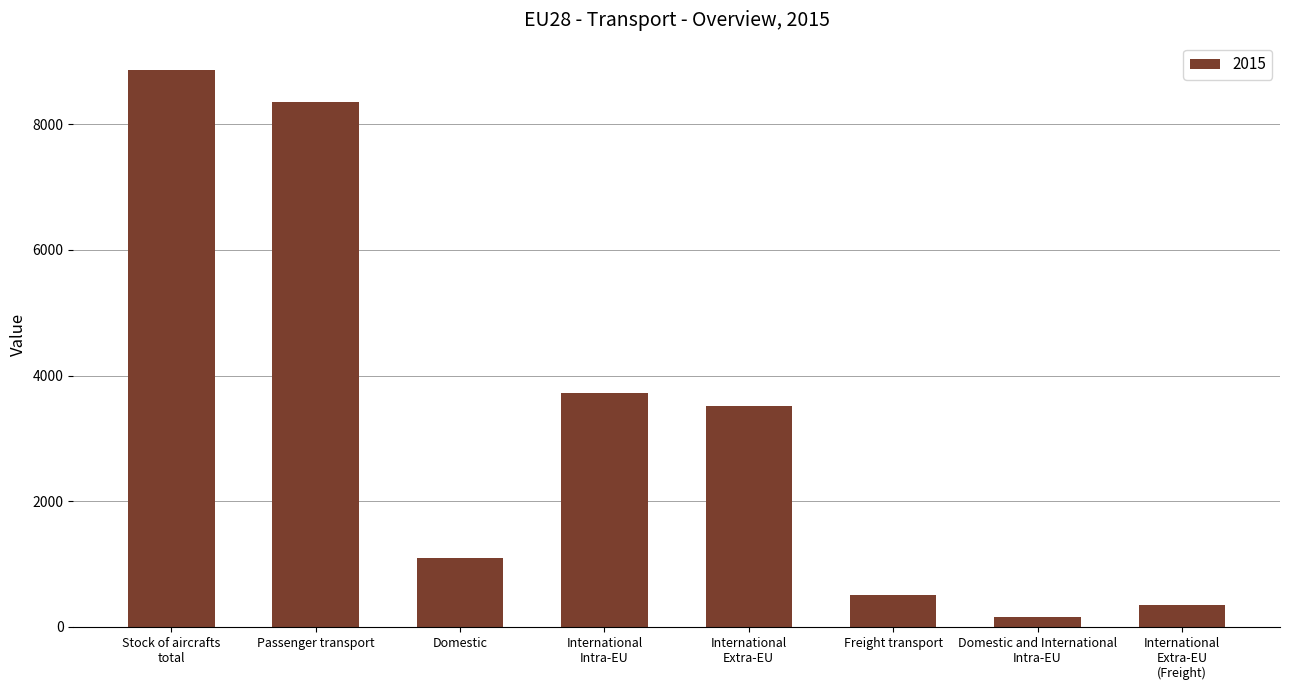

How many data points are less than 3517?

4